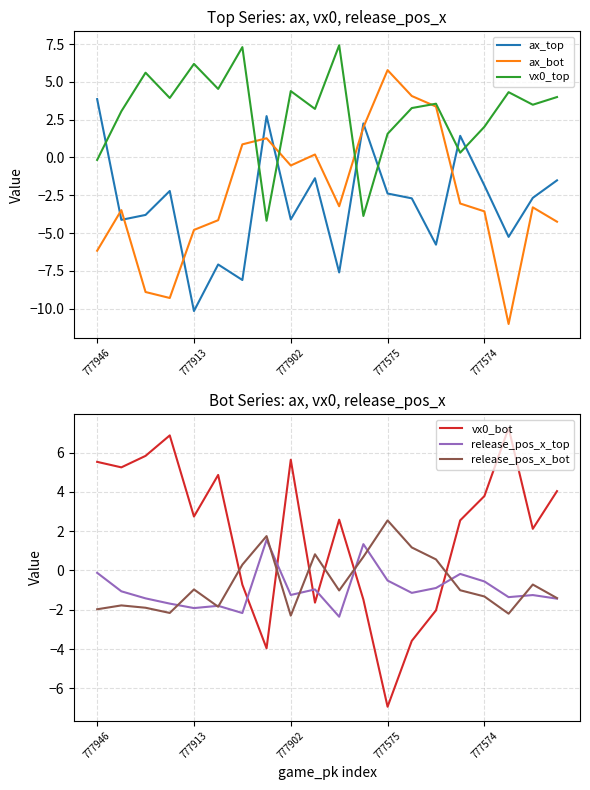

What is the approximate value of ax_bot at 7?

1.3